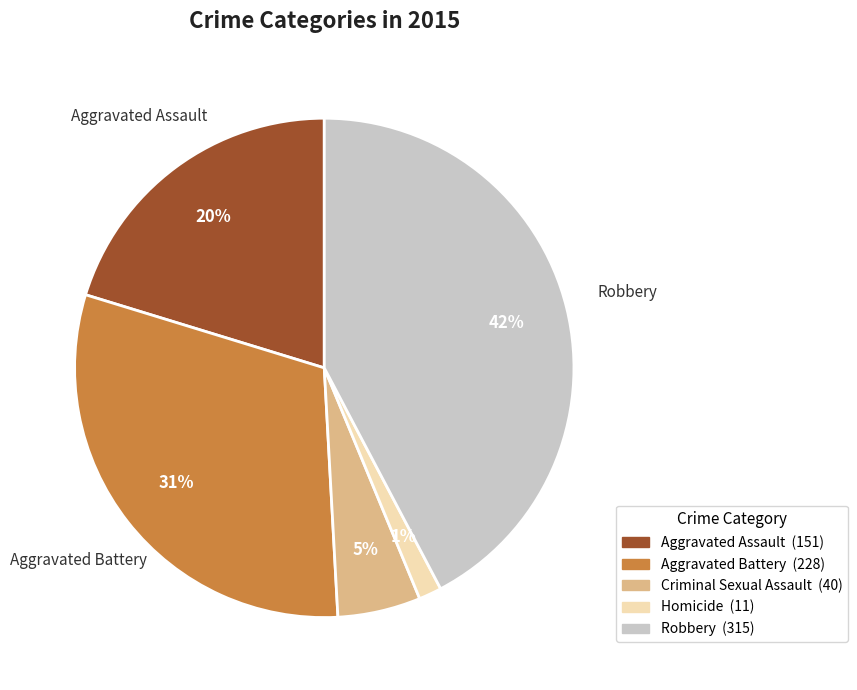

How many segments does this pie chart have?

5